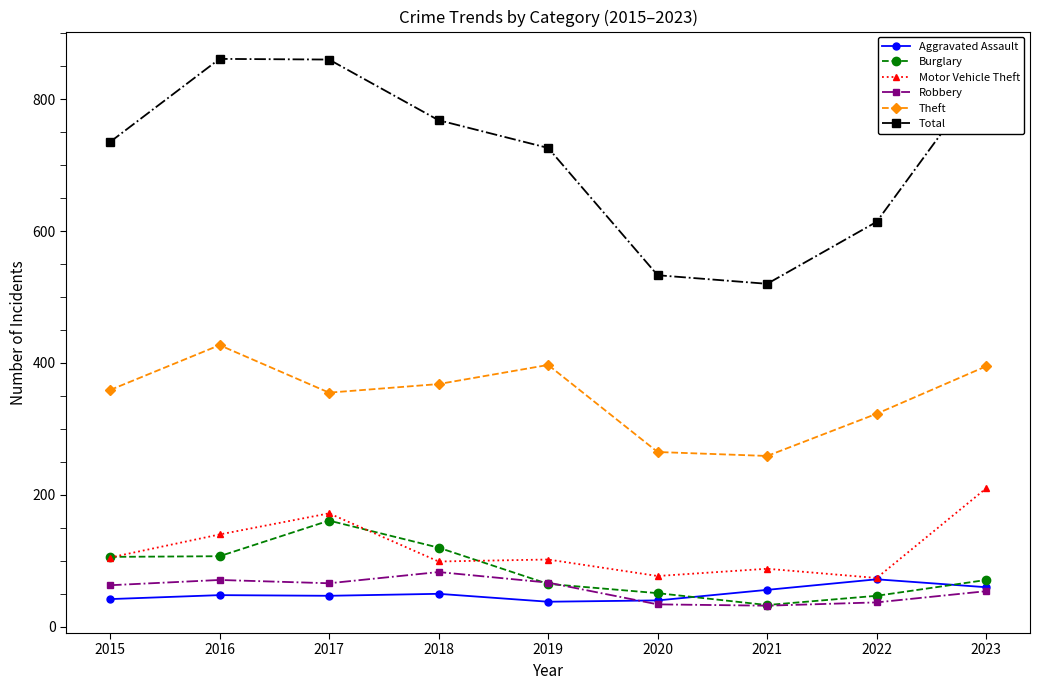

Which series has the widest spread of values?

Total